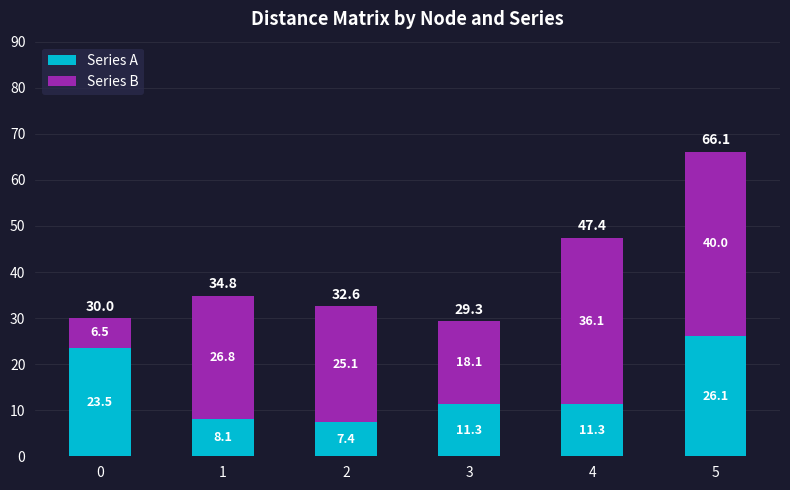

What is the maximum value for Series A?

26.1